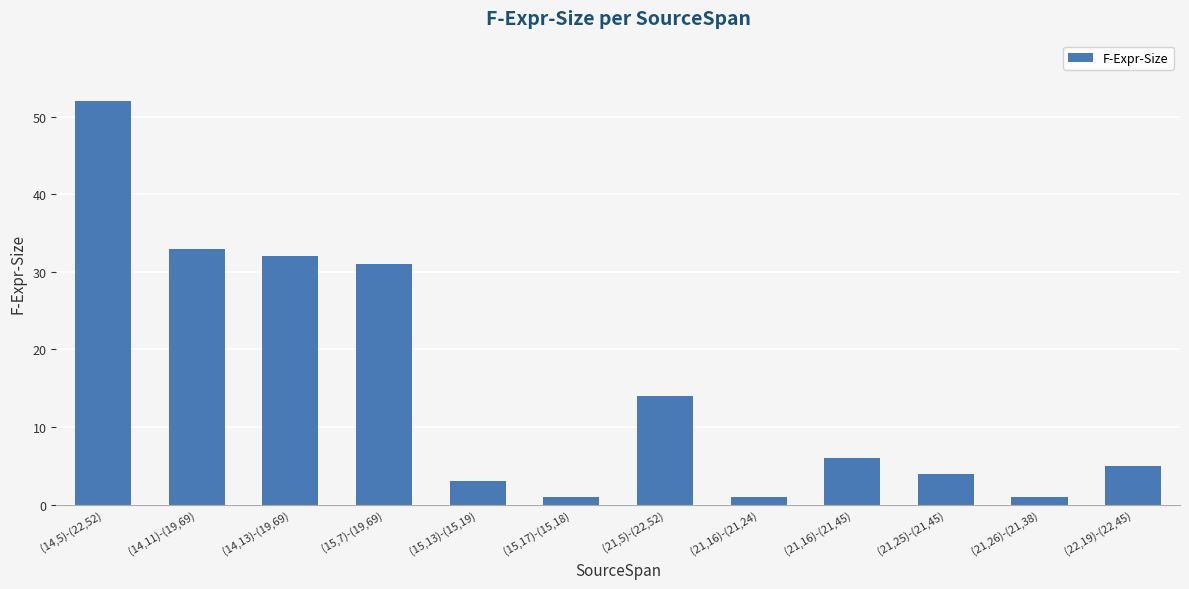

What is the approximate value at (14,5)-(22,52), to the nearest 10?

50